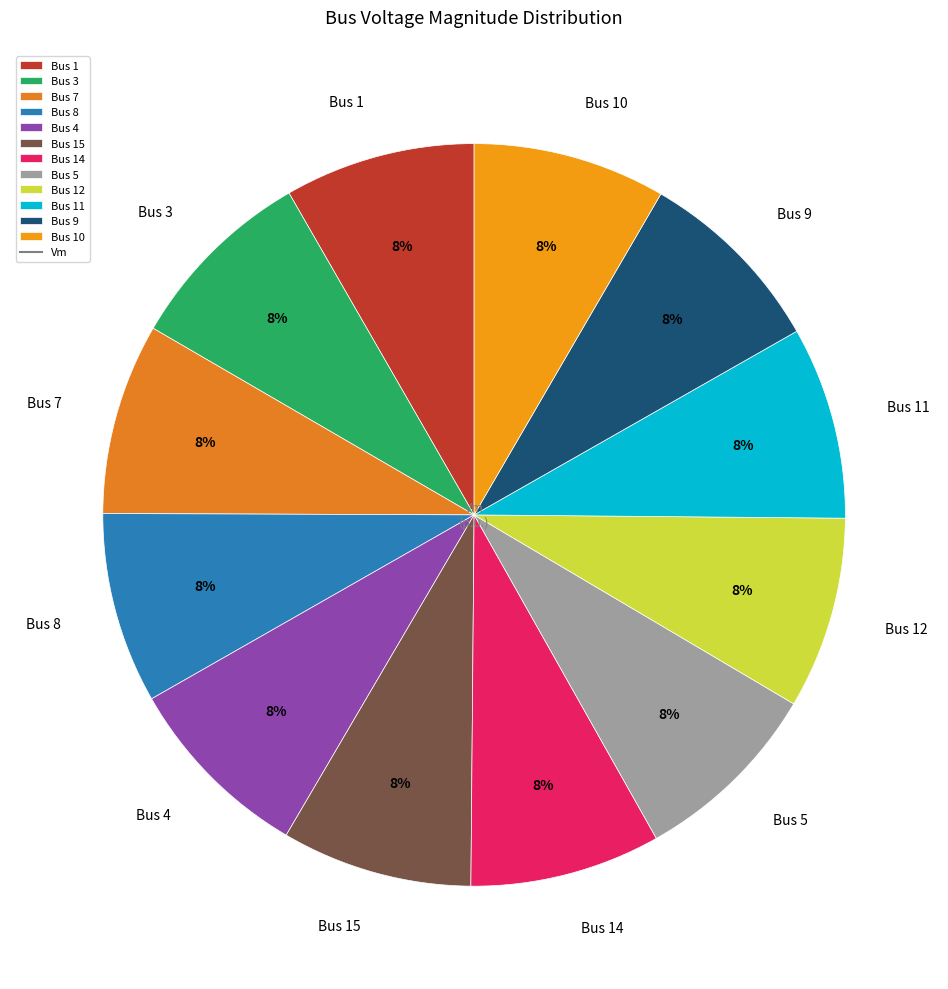

What percentage is the Bus 12 slice, to the nearest percent?

8%